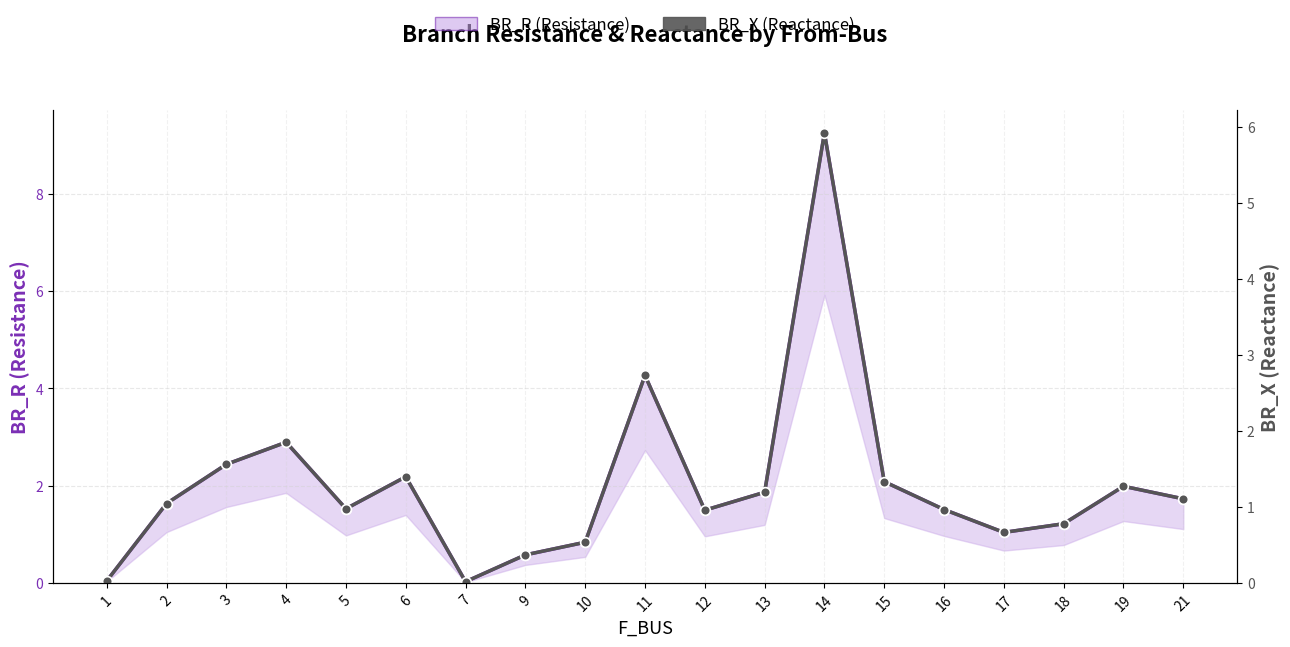

What is the difference between the highest and lowest values at 14?

3.3